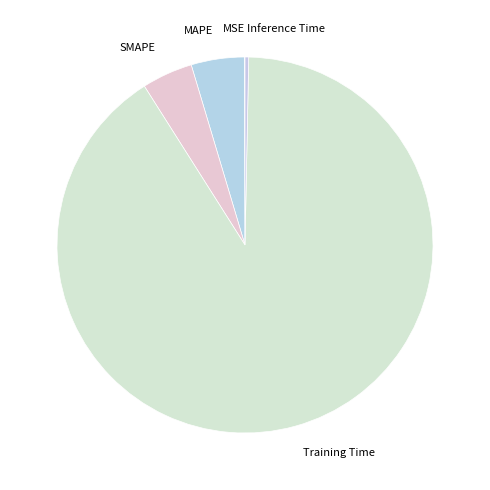

The Training Time slice represents 78% of the pie. True or false?

False